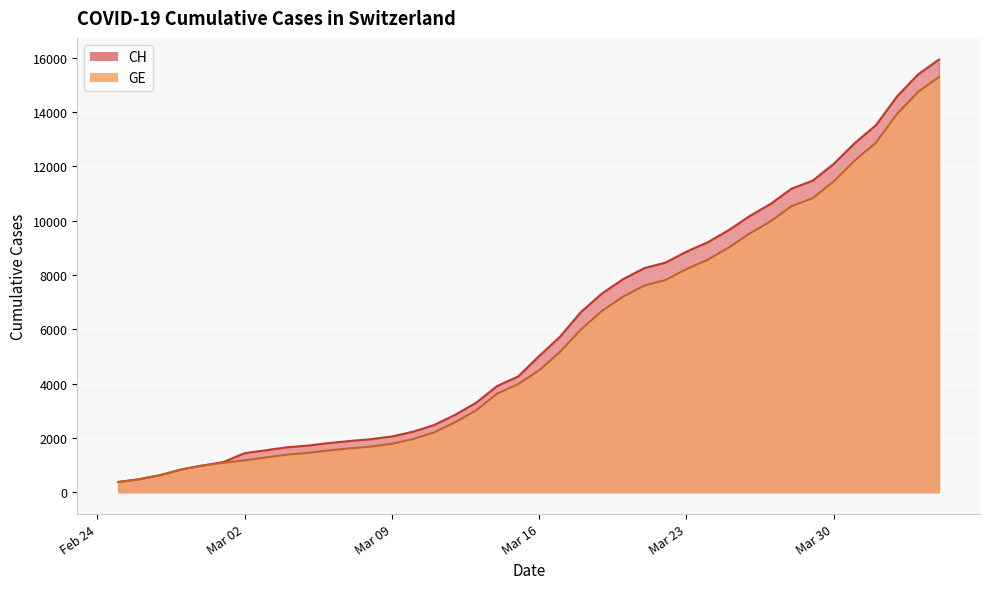

What is the lowest value of the GE series?

375